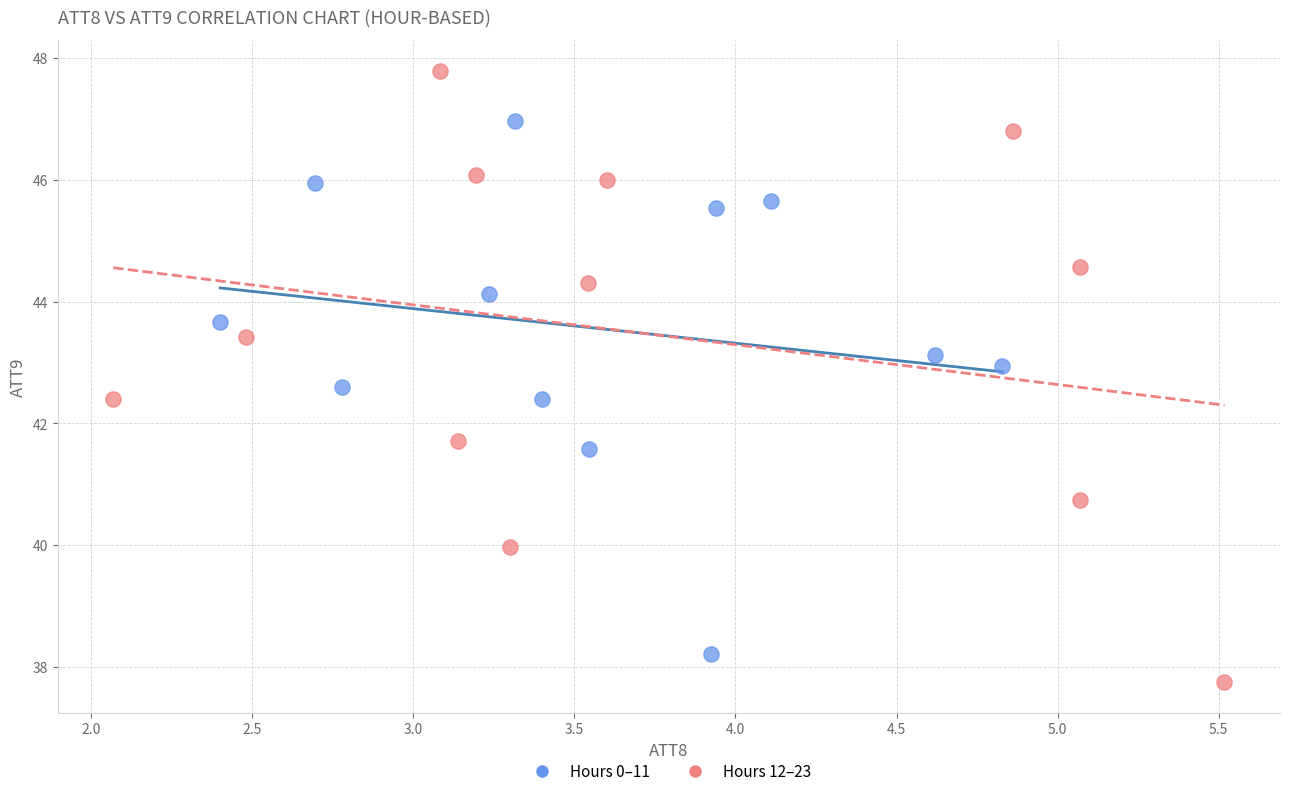

What are all the series names shown in the legend?

Hours 0–11, Hours 12–23